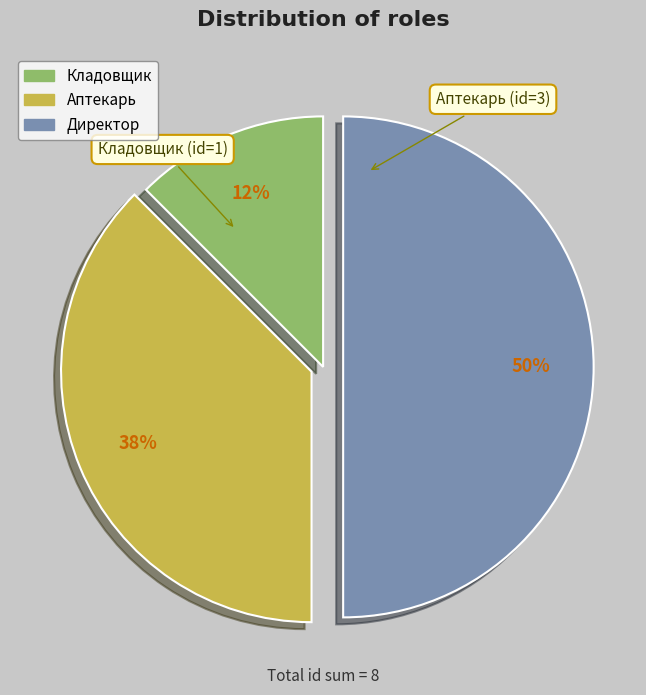

Approximately how many times larger is the value at Директор compared to Аптекарь?

1.3